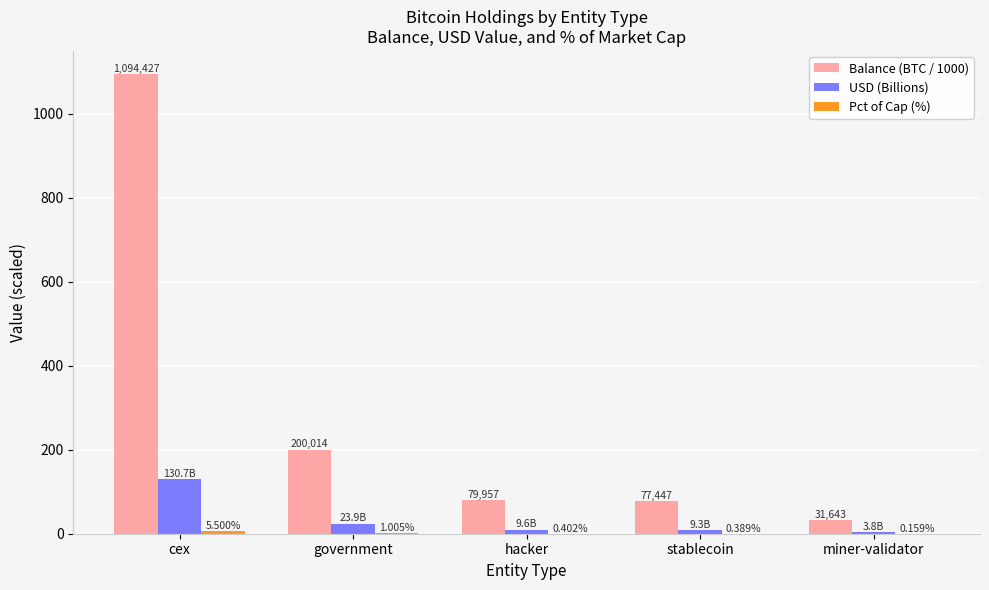

Which series has the largest total across all categories?

Balance (BTC / 1000)